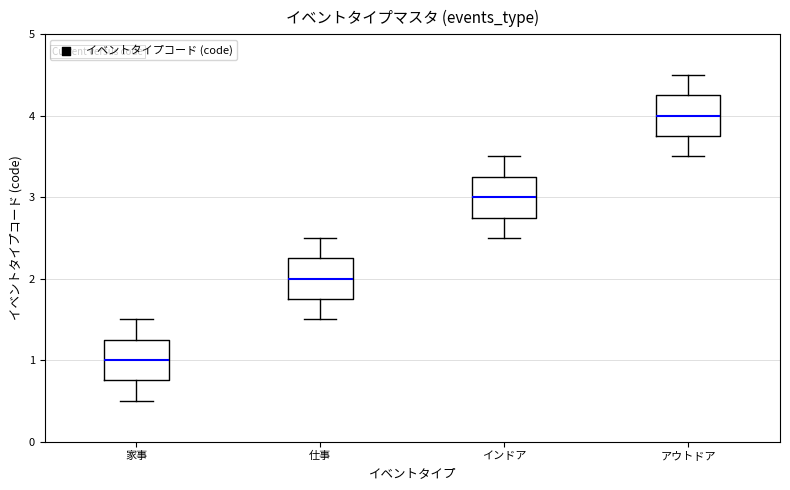

Which box has the lowest median line?

家事